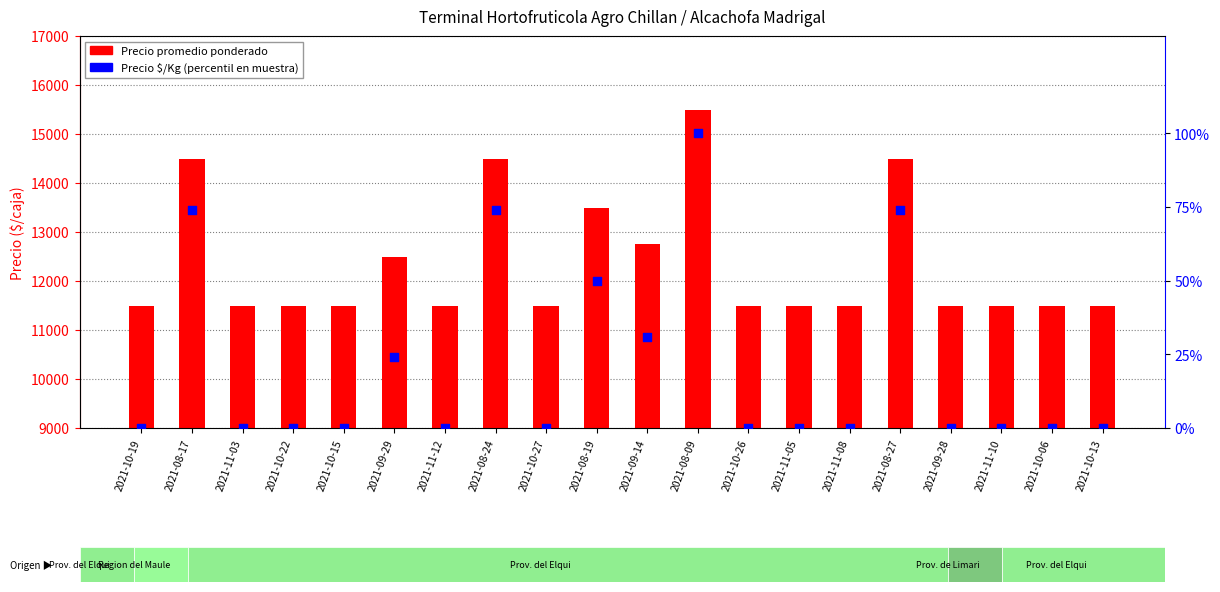

Which series has the largest Y range (max minus min)?

Precio promedio ponderado